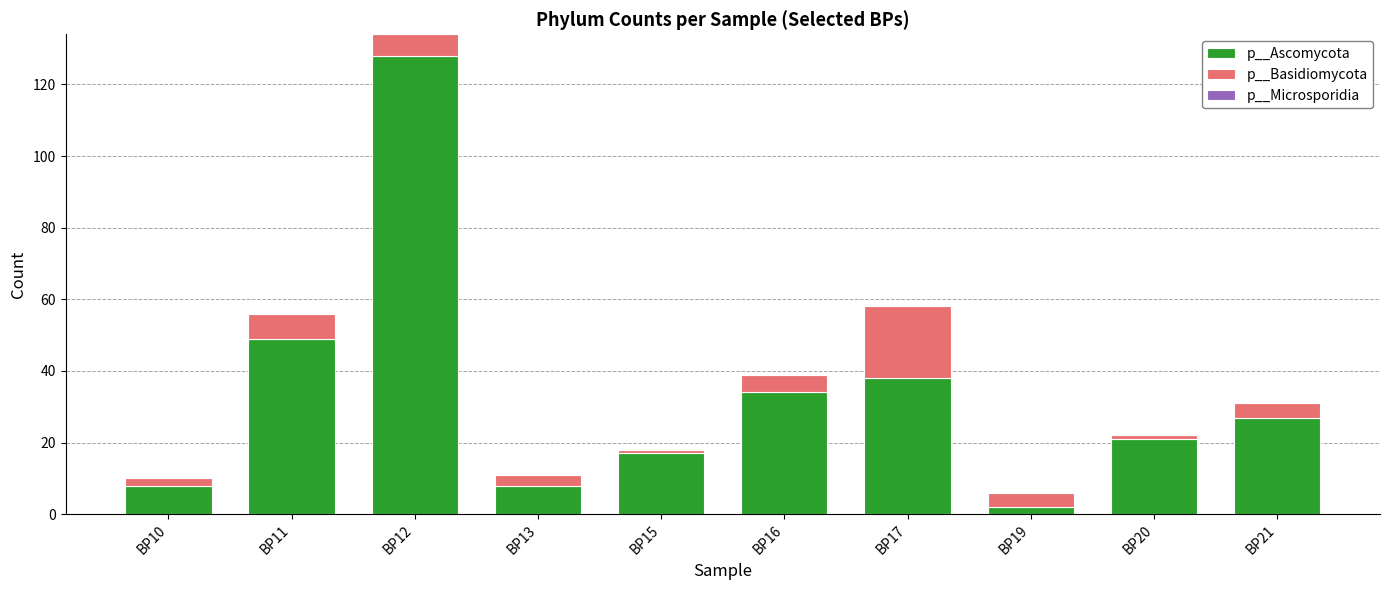

At which label is p__Ascomycota closest to 65?

BP11